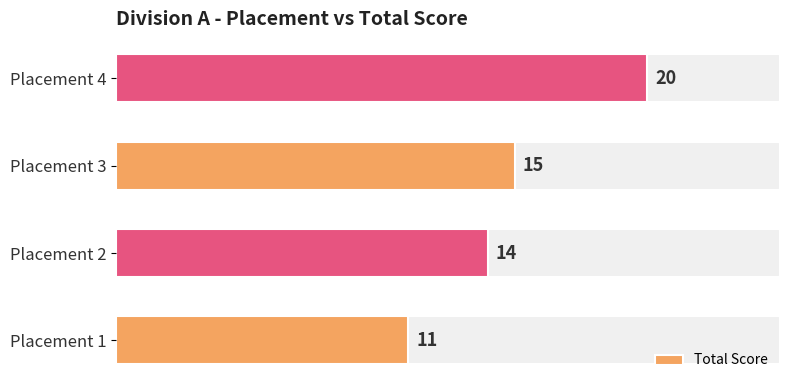

At which label does Total Score reach its peak?

Placement 4